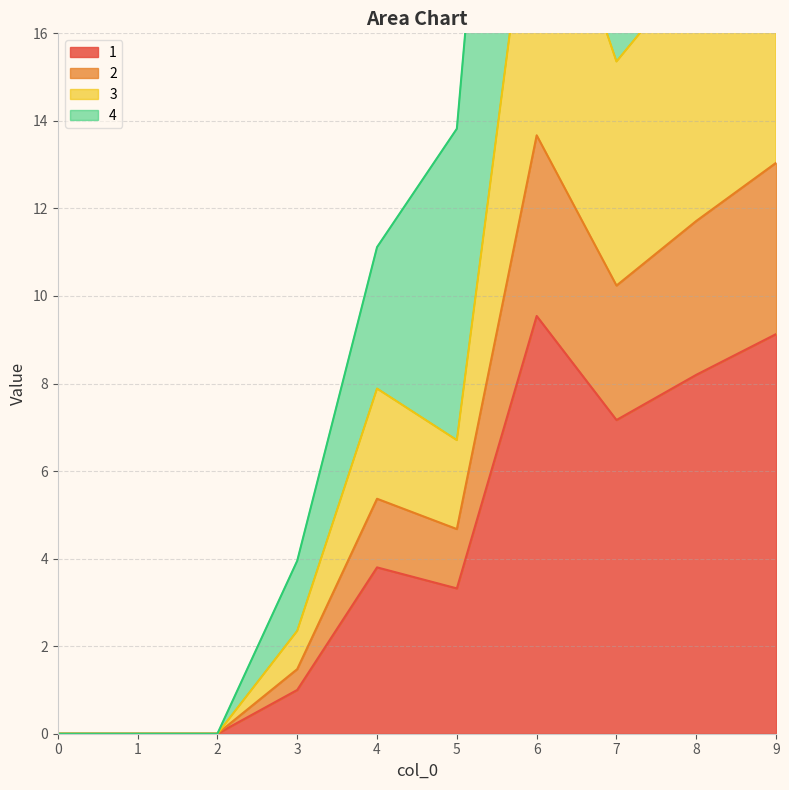

Is it true that 1 equals 4.6 at 1?

False